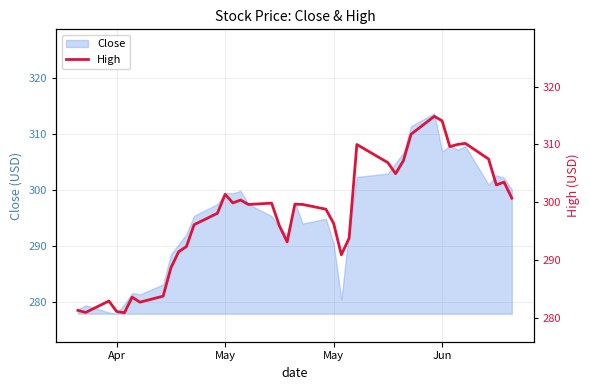

What is the sum of all values?

11909.0